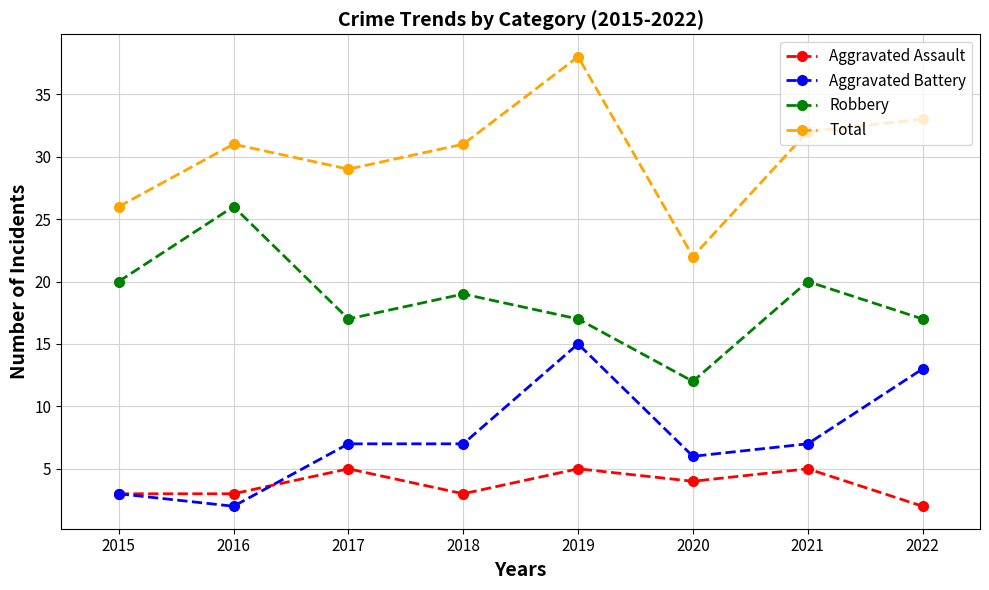

Reading left to right, list all the values displayed in this chart.

Aggravated Assault: 3	3	5	3	5	4	5	2
Aggravated Battery: 3	2	7	7	15	6	7	13
Robbery: 20	26	17	19	17	12	20	17
Total: 26	31	29	31	38	22	32	33